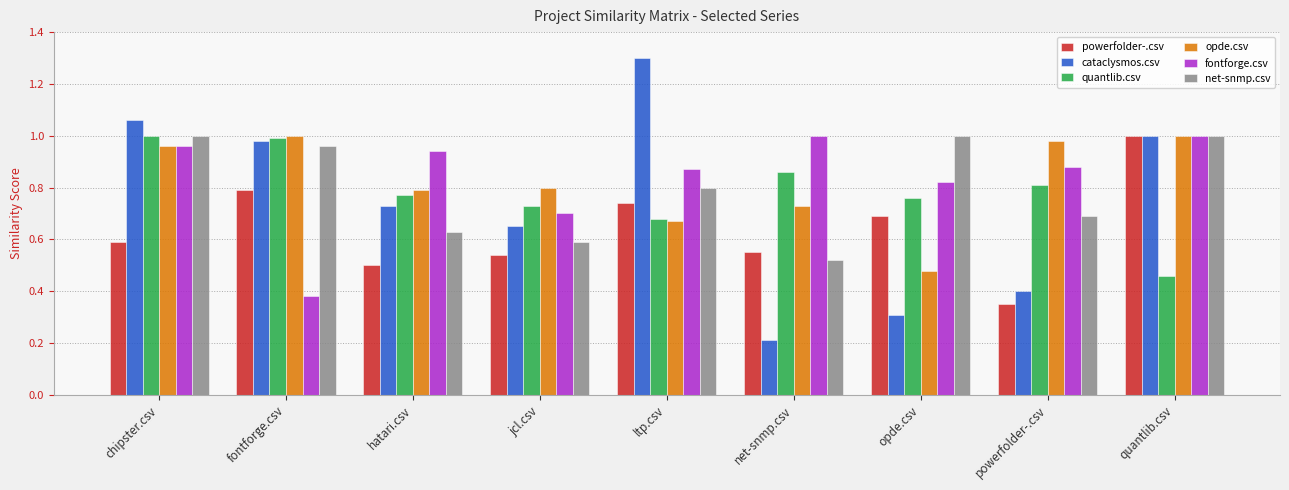

Is it true that net-snmp.csv equals 0.2 at hatari.csv?

False